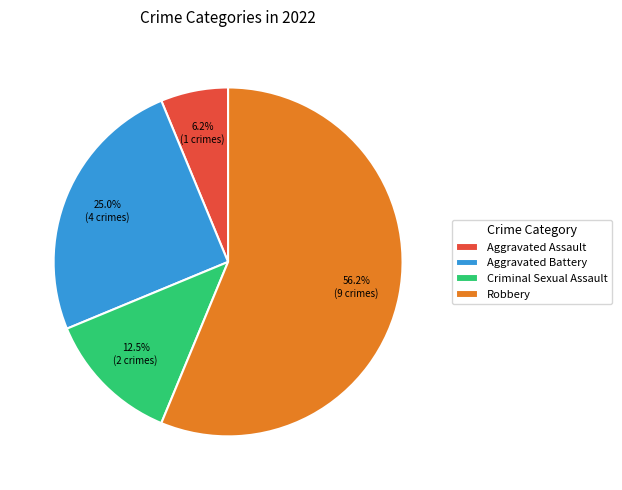

What is the ratio of the value at Robbery to the value at Criminal Sexual Assault?

4.5